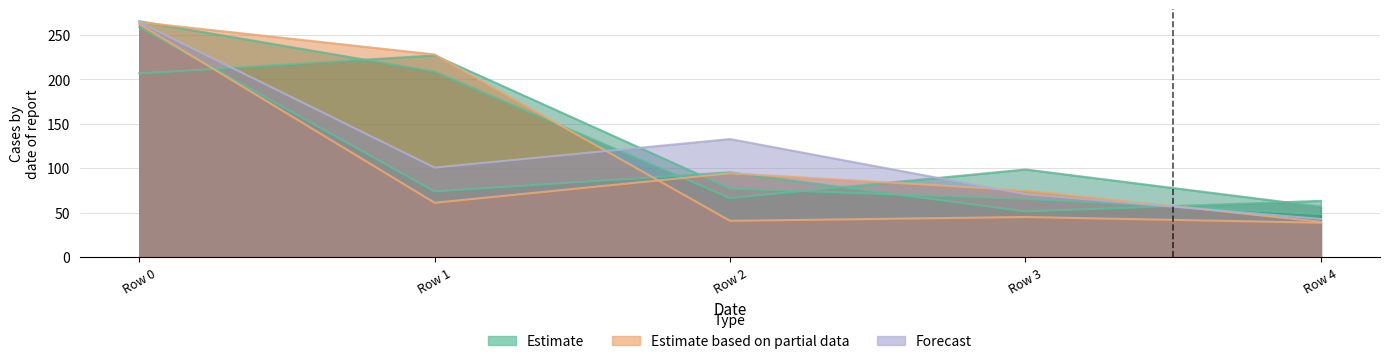

Where do col_6 and col_8 first cross each other?

Row 1 and Row 2